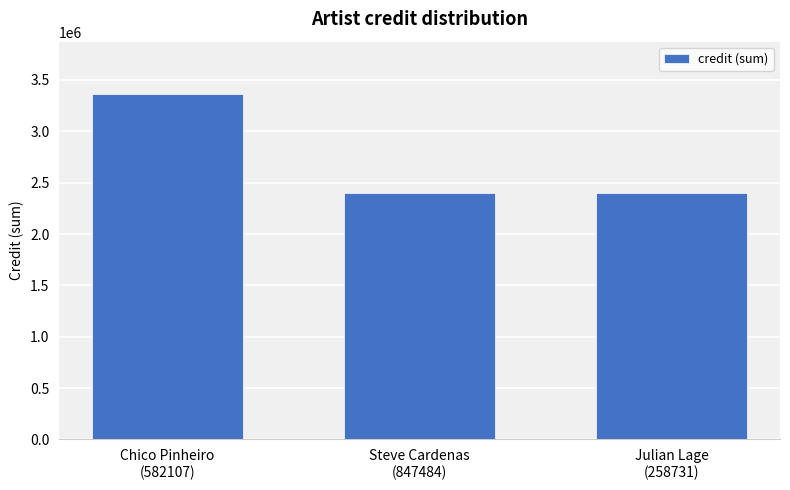

What is the maximum value shown in the chart?

3367875